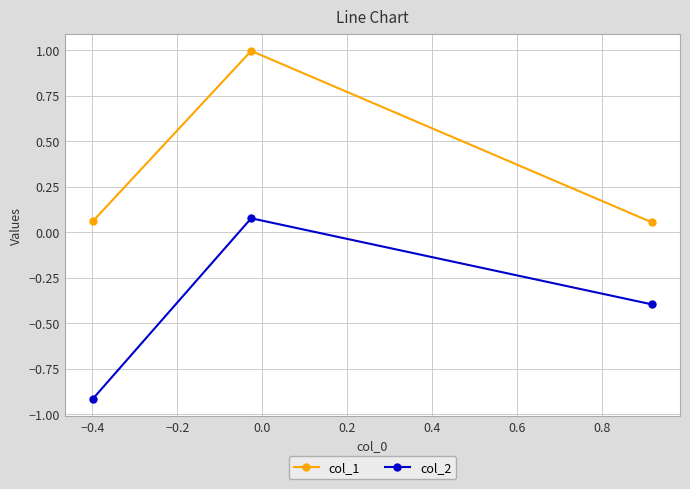

At how many categories does at least one series exceed 0?

3